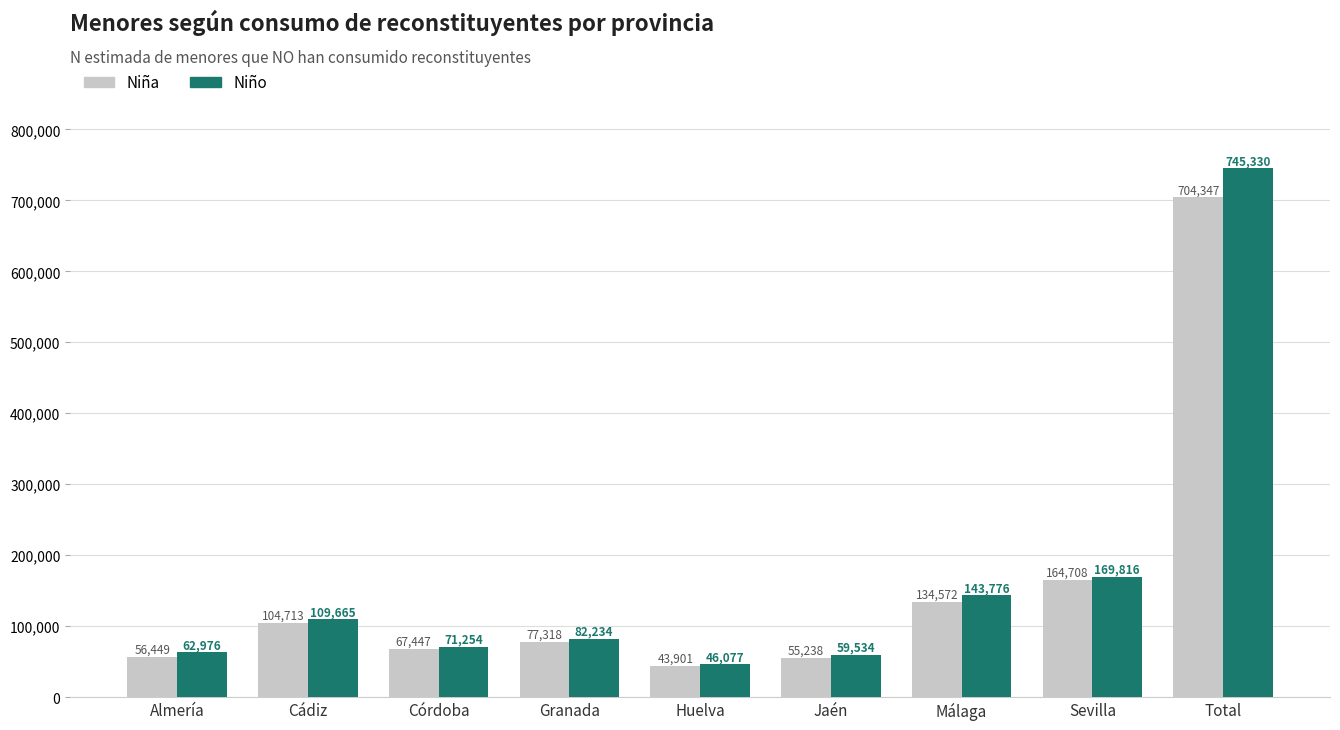

The Niña series shows 1216832 at Total. True or false?

False